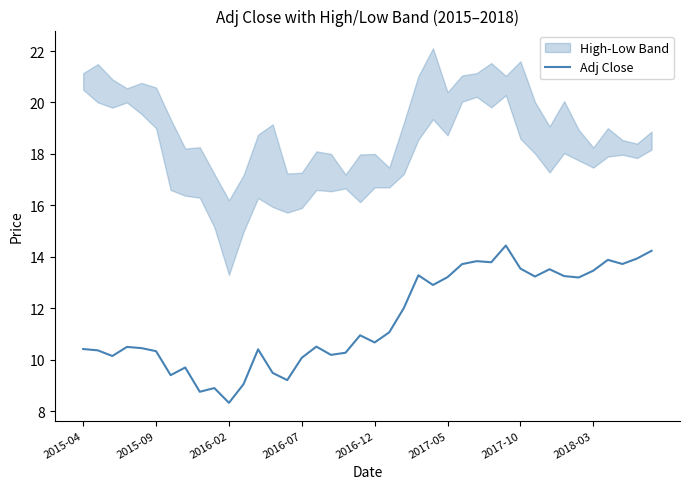

How many data points does each series have?

40